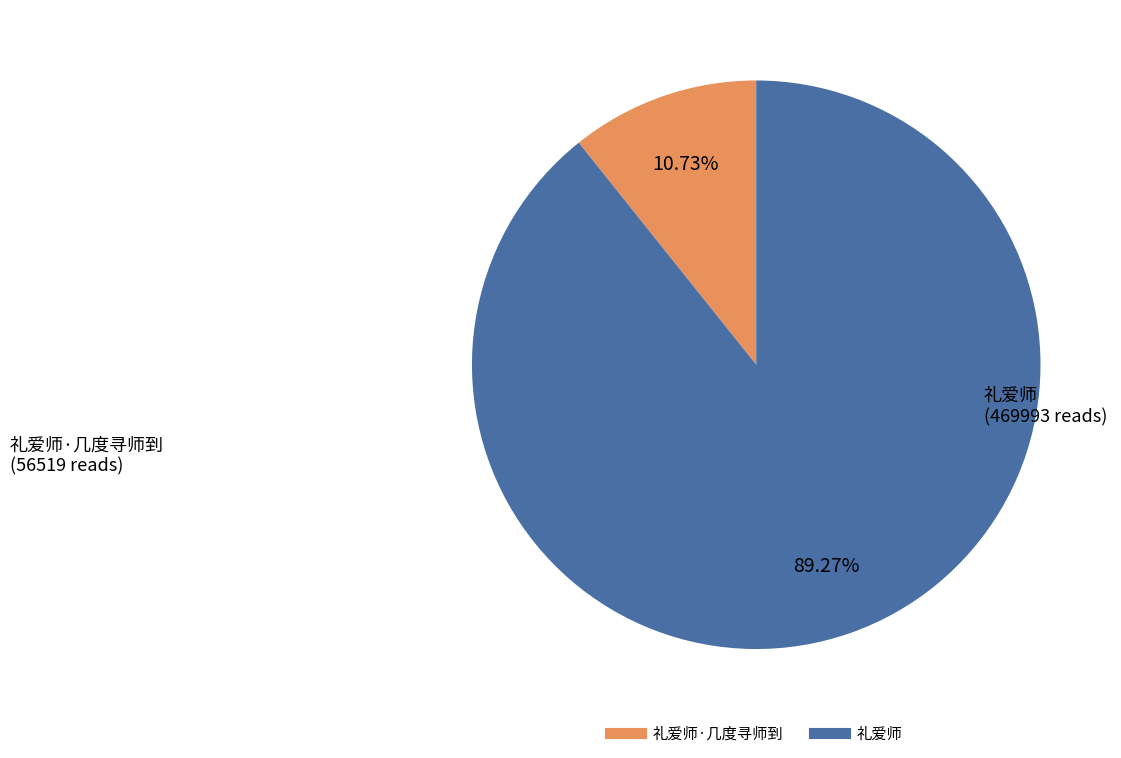

Is there a majority slice in this chart?

Yes